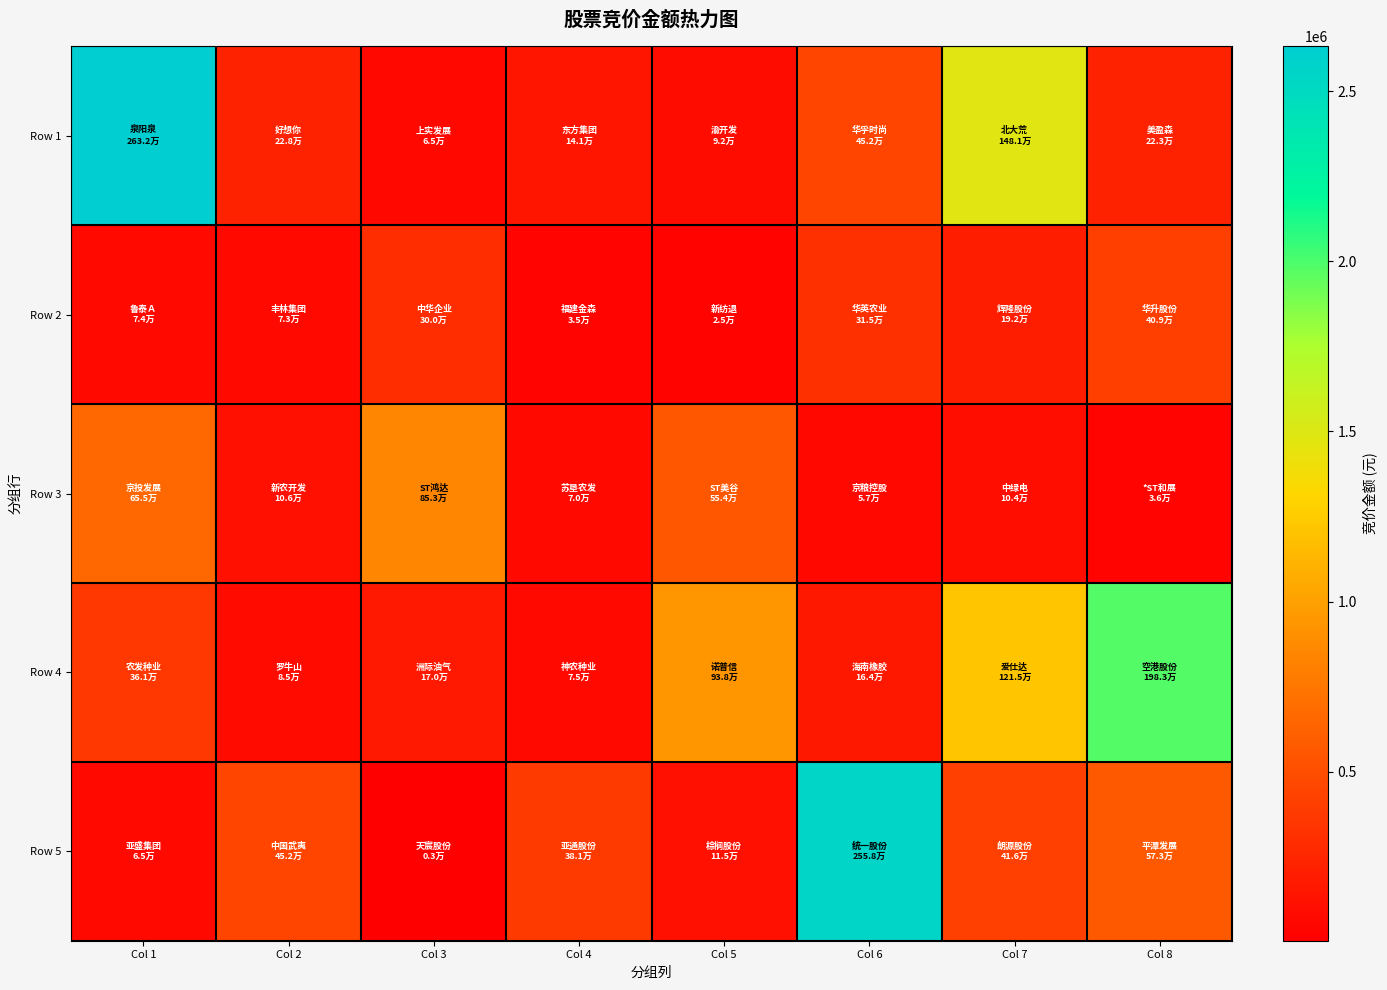

How many series are shown in this chart?

5